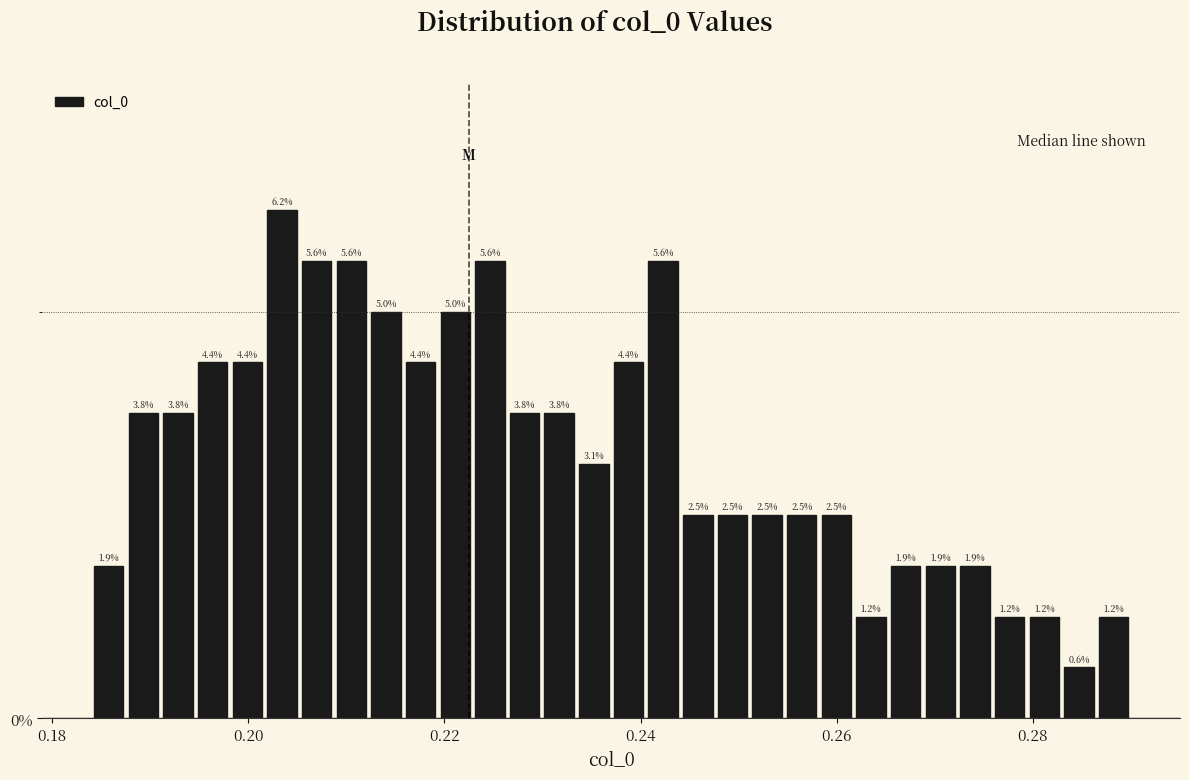

Read against the x-axis, roughly where is the centre of the tallest bar?

0.204